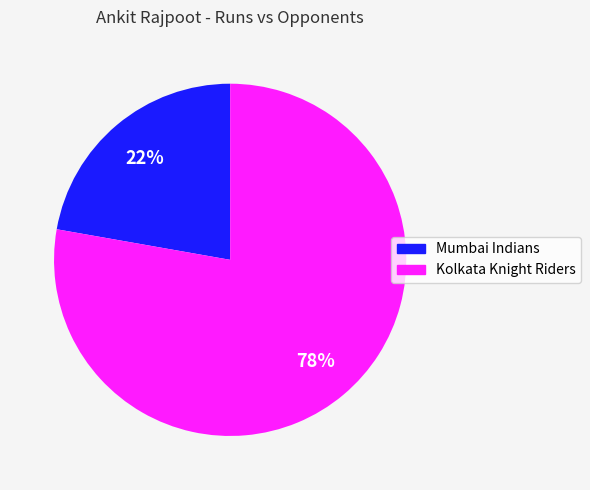

To the nearest percent, what is the combined percentage of Kolkata Knight Riders and Mumbai Indians?

100%